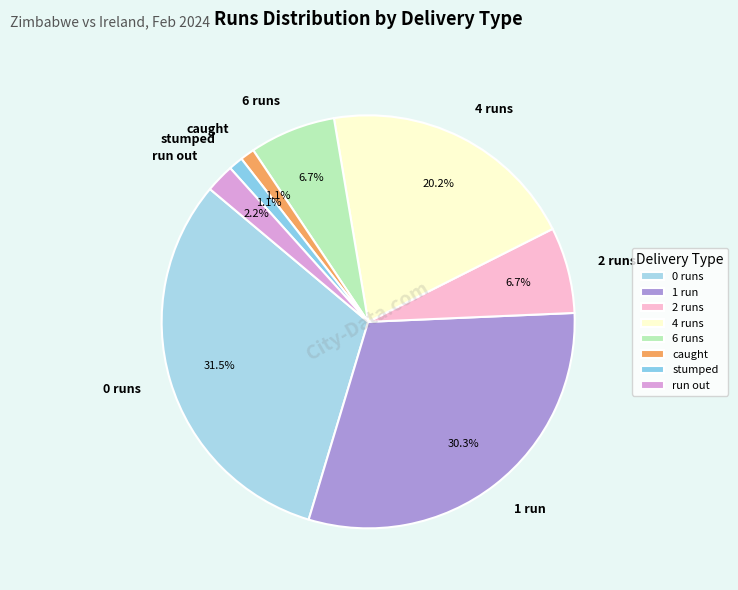

What percentage is NOT represented by run out?

97.8%